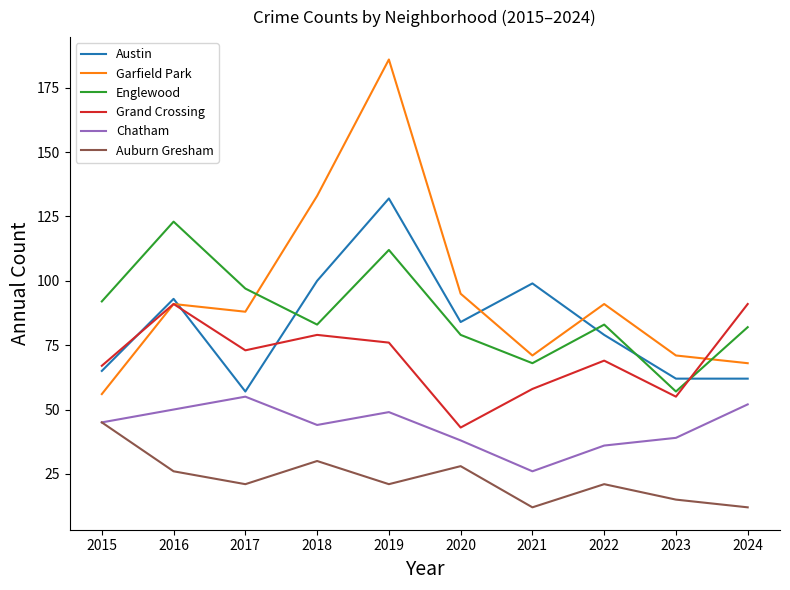

True or false: Englewood and Auburn Gresham cross at least once.

False